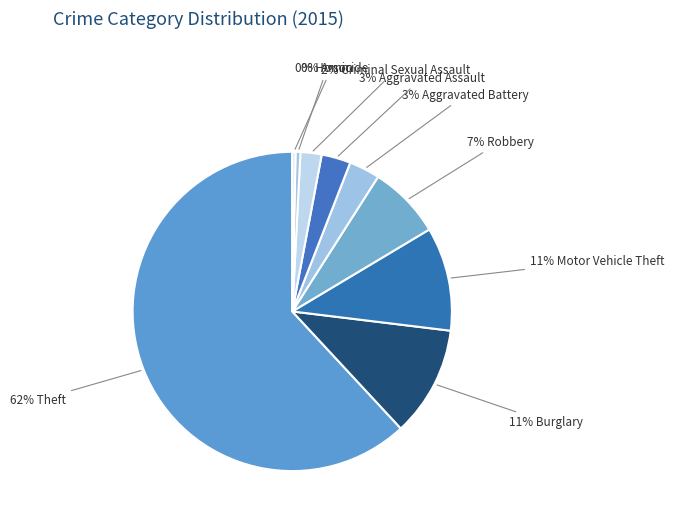

Count the number of slices in the pie.

9